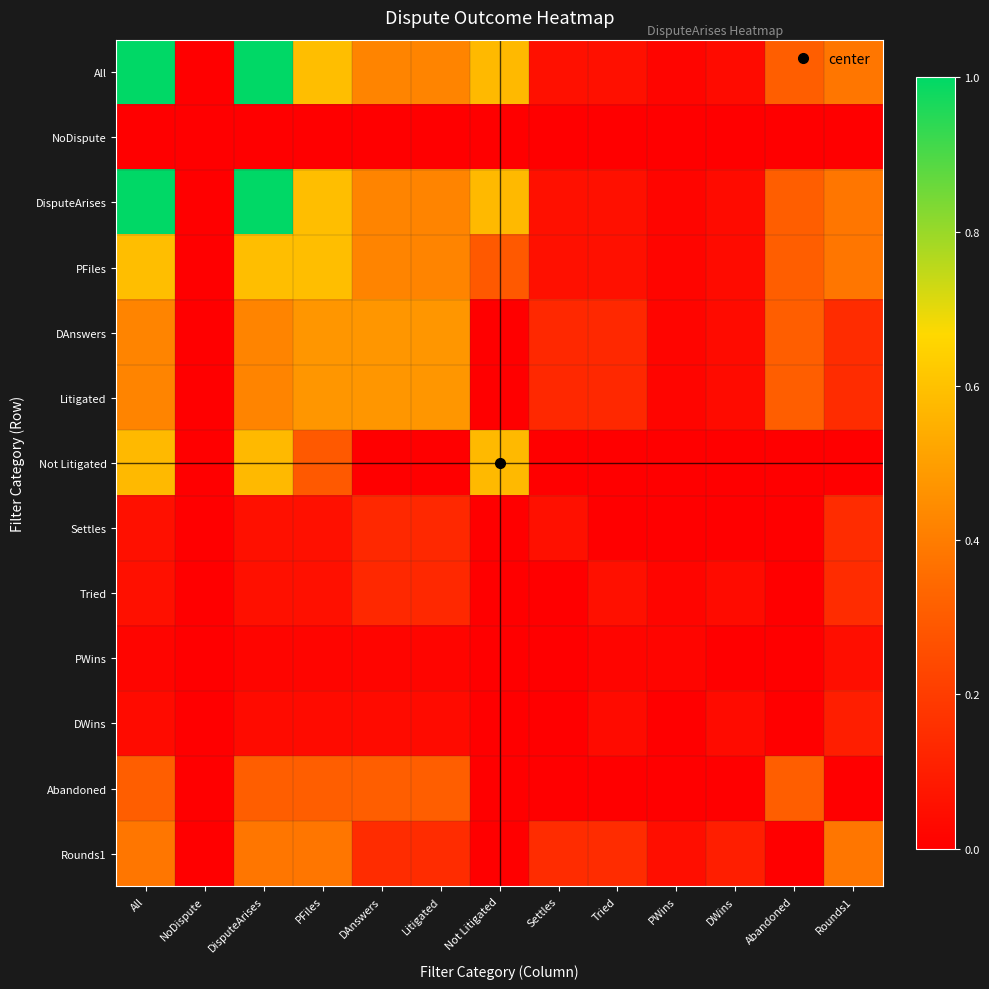

What is the greatest value displayed?

1.0